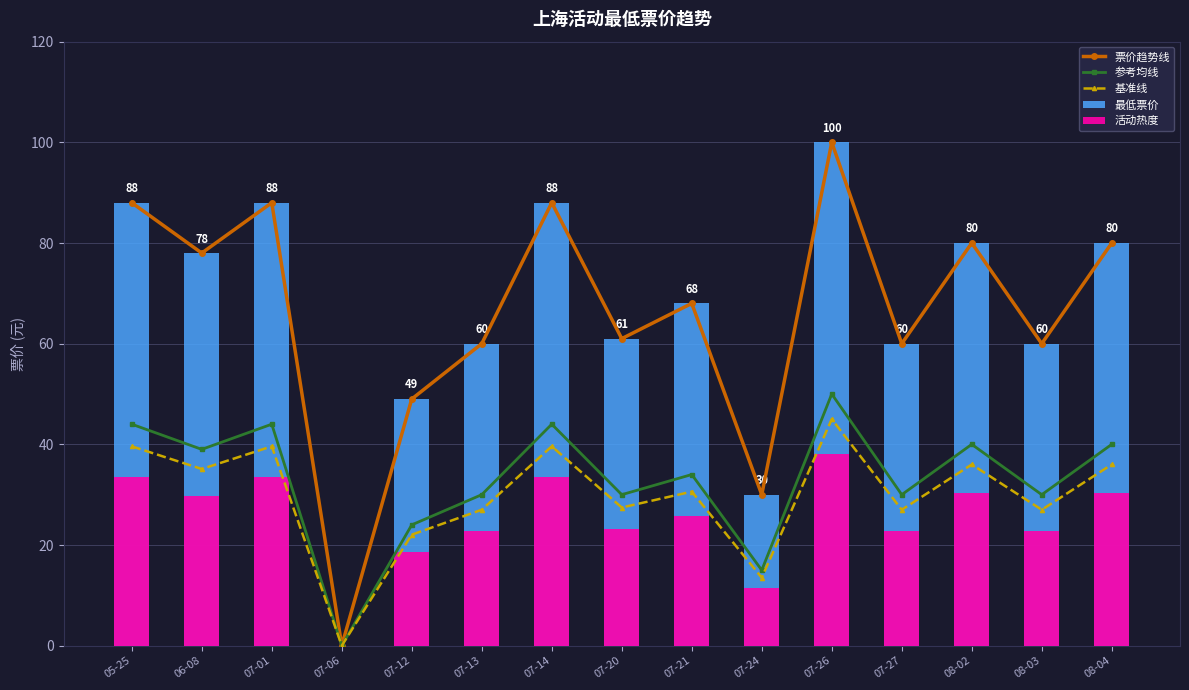

Reading right to left, transcribe all the data shown in this chart.

票价趋势线: 80.0	60.0	80.0	60.0	100.0	30.0	68.0	61.0	88.0	60.0	49.0	0.0	88.0	78.0	88.0
参考均线: 40.0	30.0	40.0	30.0	50.0	15.0	34.0	30.0	44.0	30.0	24.0	0.0	44.0	39.0	44.0
基准线: 36.0	27.0	36.0	27.0	45.0	13.5	30.6	27.4	39.6	27.0	22.1	0.0	39.6	35.1	39.6
最低票价: 80.0	60.0	80.0	60.0	100.0	30.0	68.0	61.0	88.0	60.0	49.0	0.0	88.0	78.0	88.0
活动热度: 30.4	22.8	30.4	22.8	38.0	11.4	25.8	23.2	33.4	22.8	18.6	0.0	33.4	29.6	33.4